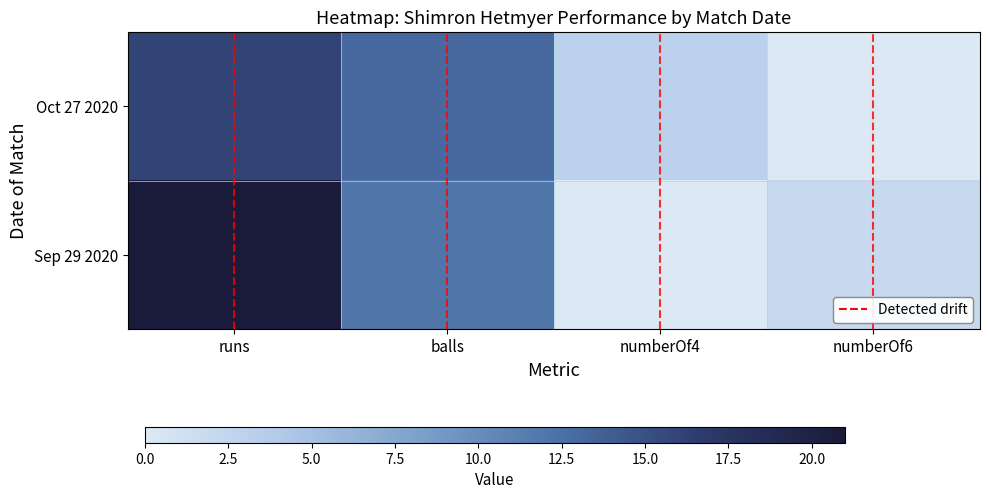

How many Oct 27 2020 values are between 0 and 1?

4